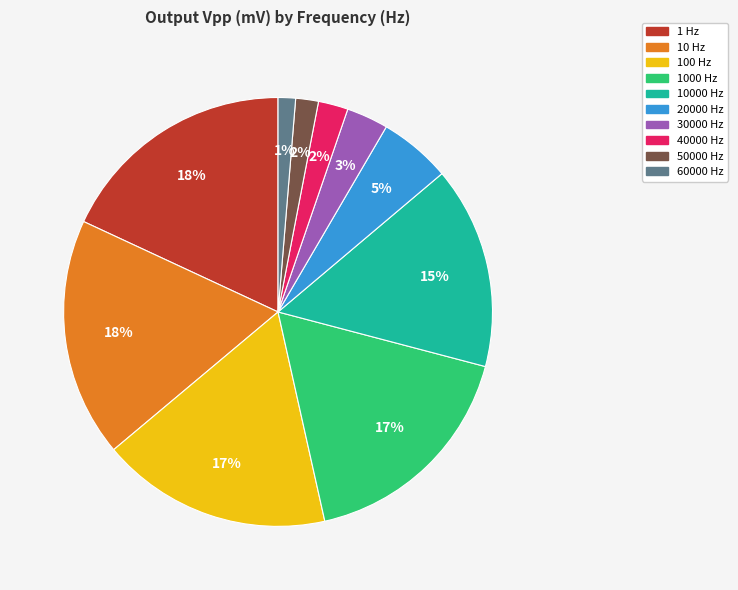

How many slices are in this pie chart?

10